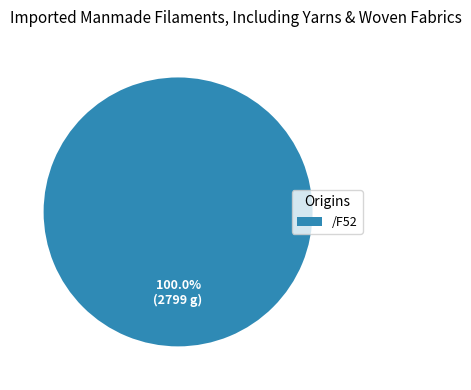

Is there a majority slice in this chart?

Yes